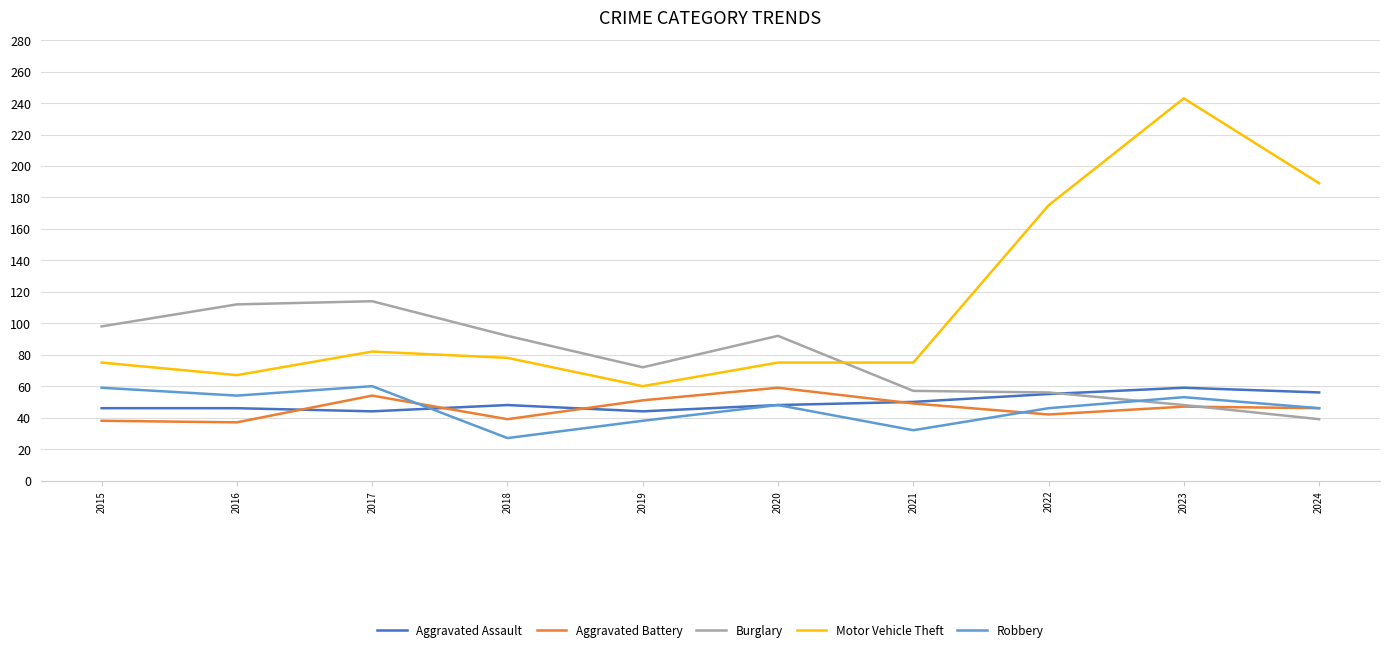

At which category does Motor Vehicle Theft reach its first local peak?

2017